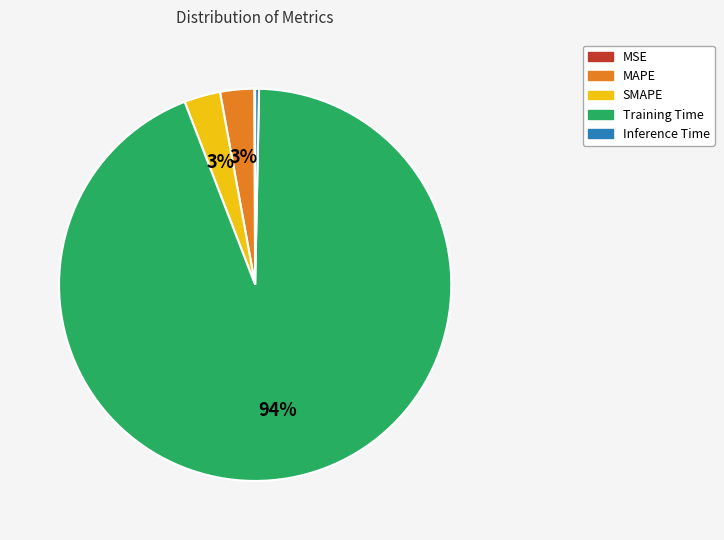

What is the largest slice in the pie chart?

Training Time